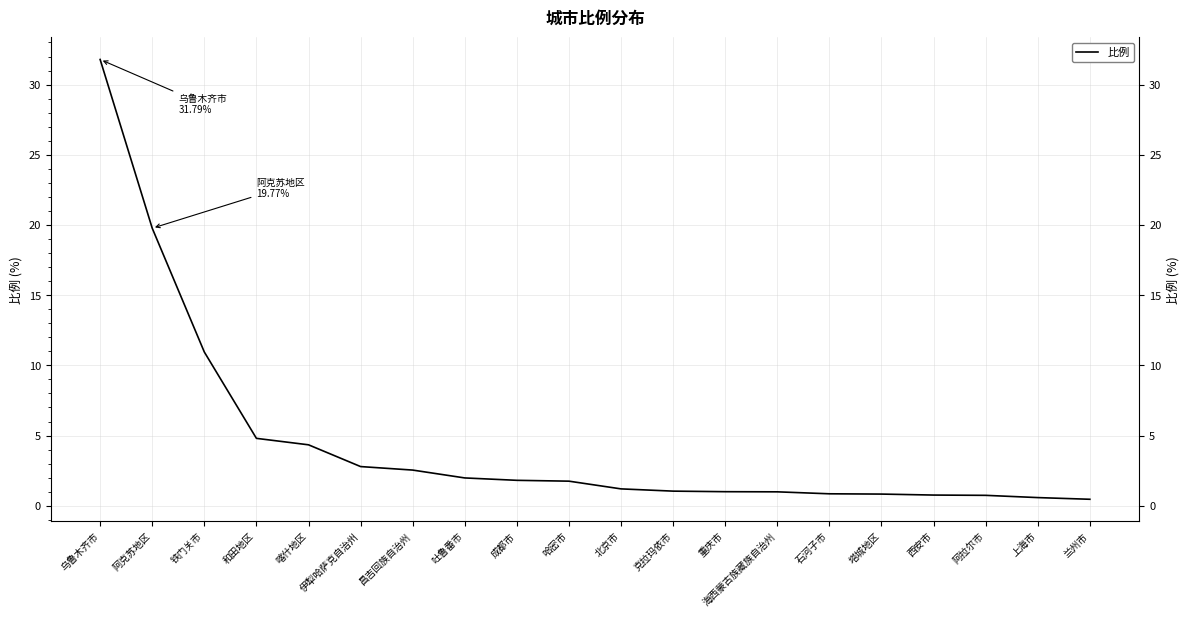

True or false: the data shows 0.7 at 阿拉尔市.

True